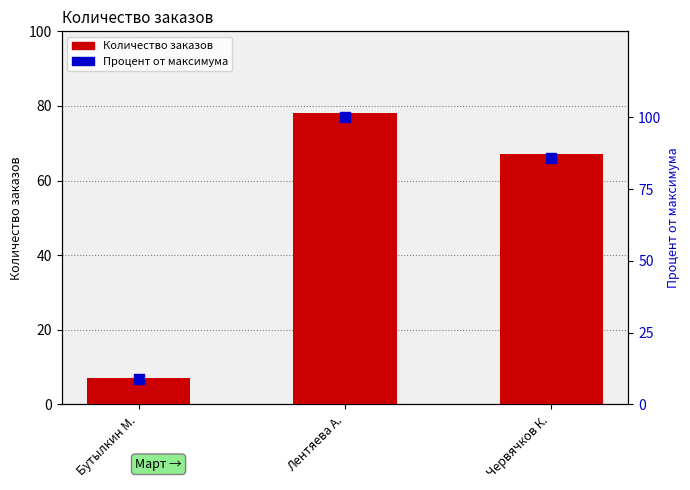

Which series reaches the minimum Y coordinate?

Количество заказов